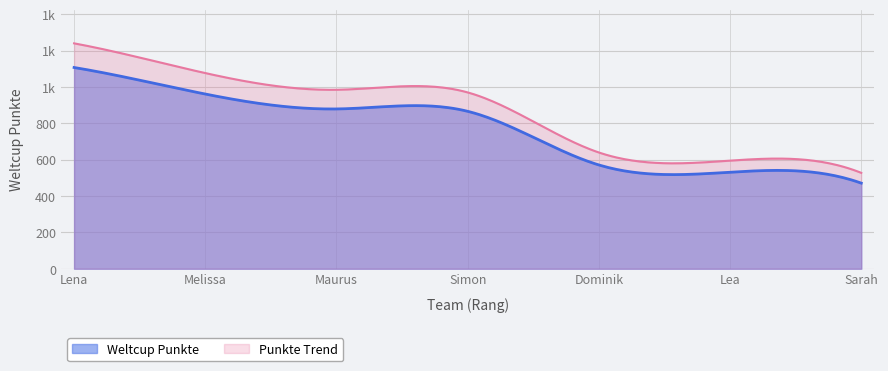

What is the average value?

769